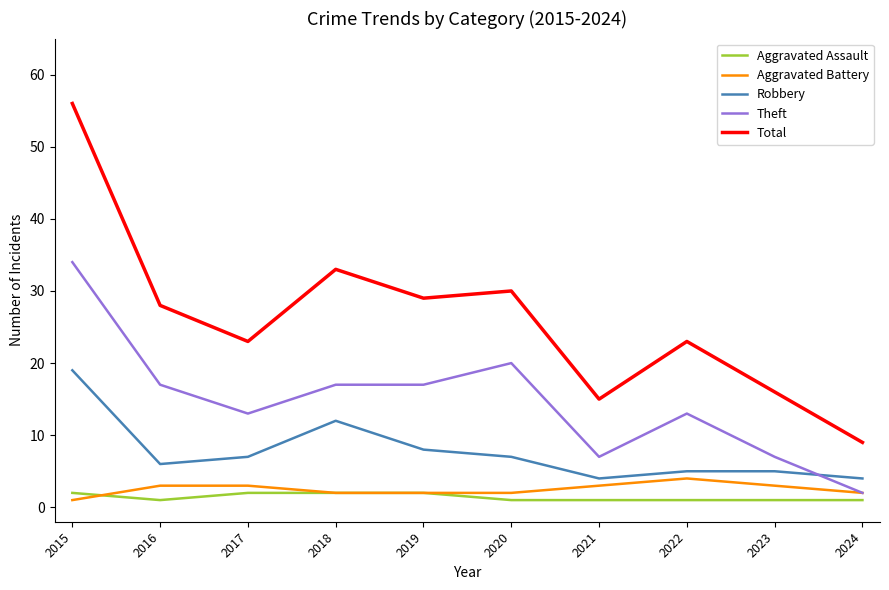

How many interior local valleys does the Robbery series have?

2